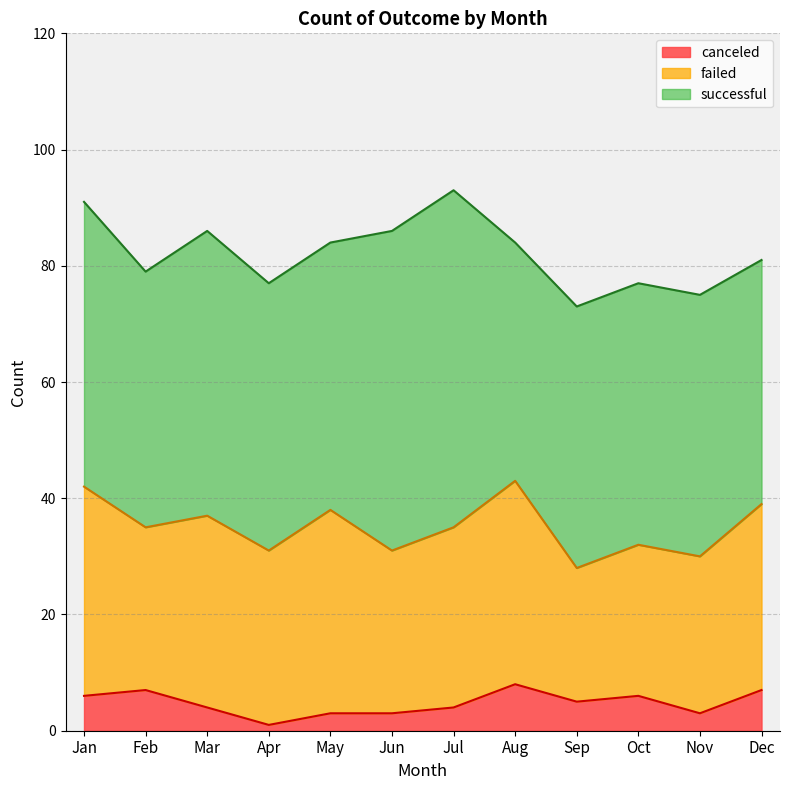

At which category is the sum across all series the highest?

Jul